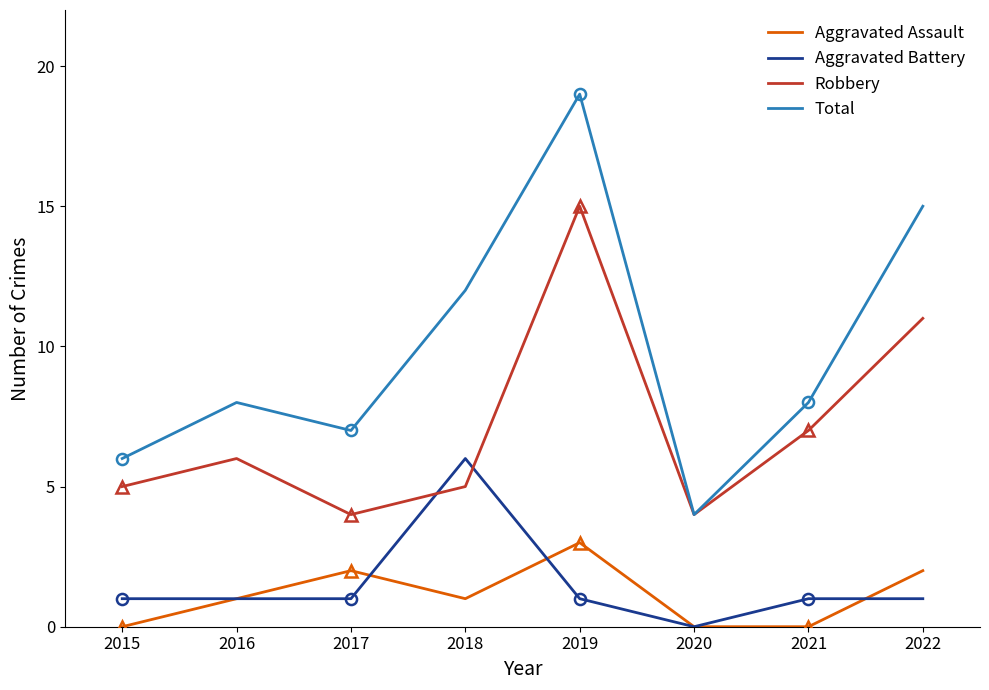

True or false: Robbery and Aggravated Assault cross at least once.

False